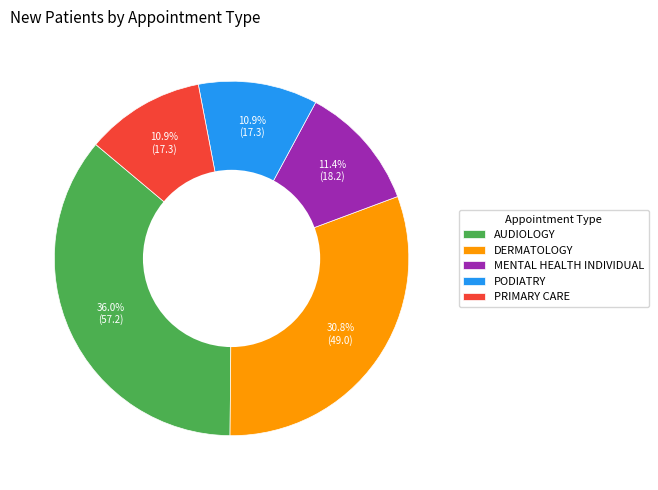

How many slices are in this pie chart?

5